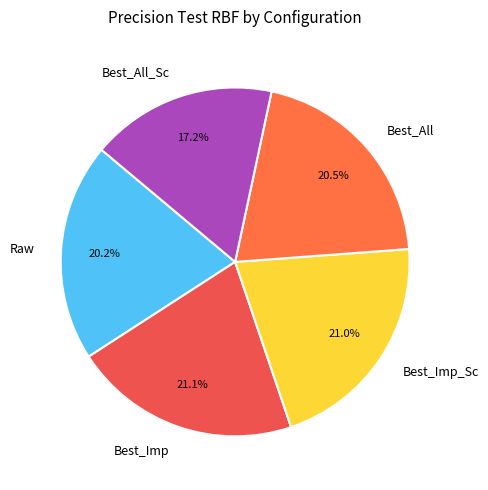

Which category has the smallest portion of the pie?

Best_All_Sc